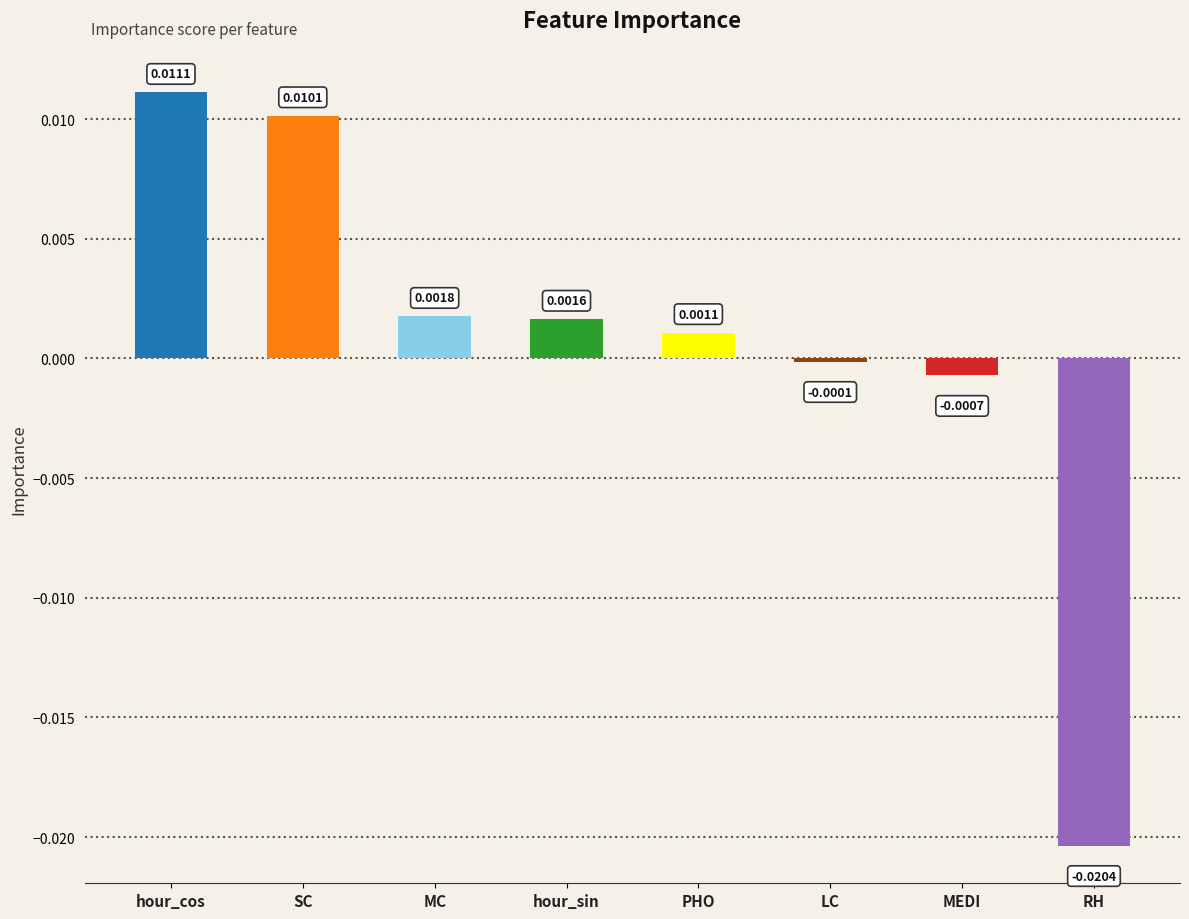

Rank the categories by value from highest to lowest.

hour_cos, SC, MC, hour_sin, PHO, LC, MEDI, RH